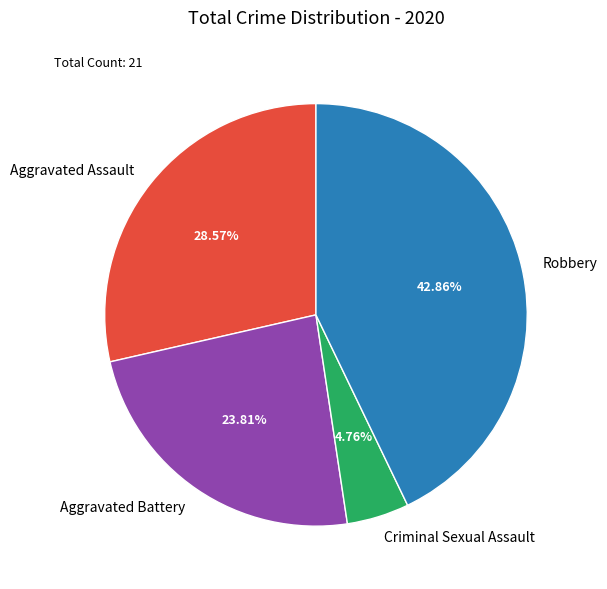

To the nearest percent, what percentage of the pie is Criminal Sexual Assault?

5%